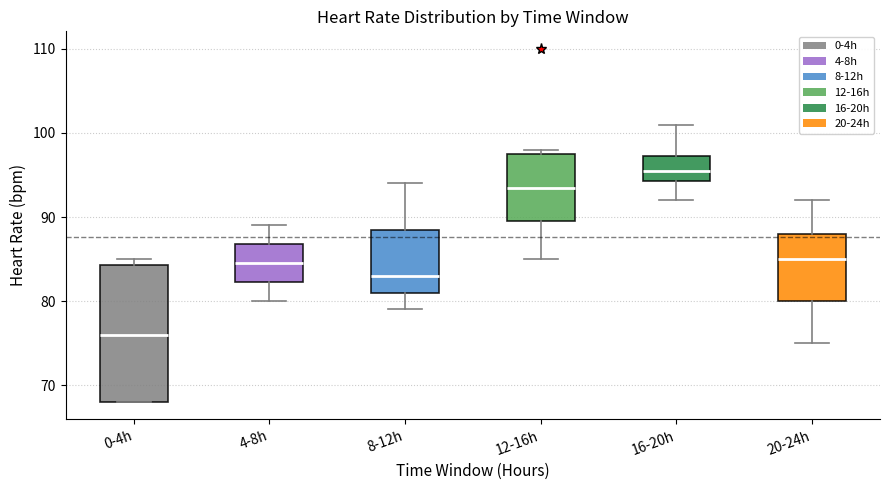

Reading left to right, transcribe this box plot: for each box, give where its median line is, the range the box spans, and where its two whiskers end, as read against the y-axis. The values are not printed on the chart, so give them approximately, as read against the axis.

0-4h: median 76, box 68 to 84, whiskers 68 to 85
4-8h: median 85, box 82 to 87, whiskers 80 to 89
8-12h: median 83, box 81 to 89, whiskers 79 to 94
12-16h: median 94, box 90 to 98, whiskers 85 to 98 (just above the box's upper edge)
16-20h: median 96, box 94 to 97, whiskers 92 to 101
20-24h: median 85, box 80 to 88, whiskers 75 to 92